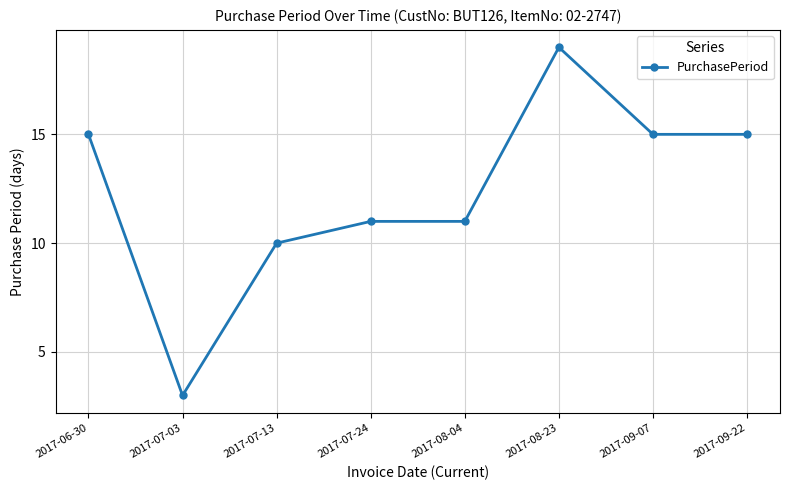

What is the value of the 2nd point from the left?

3